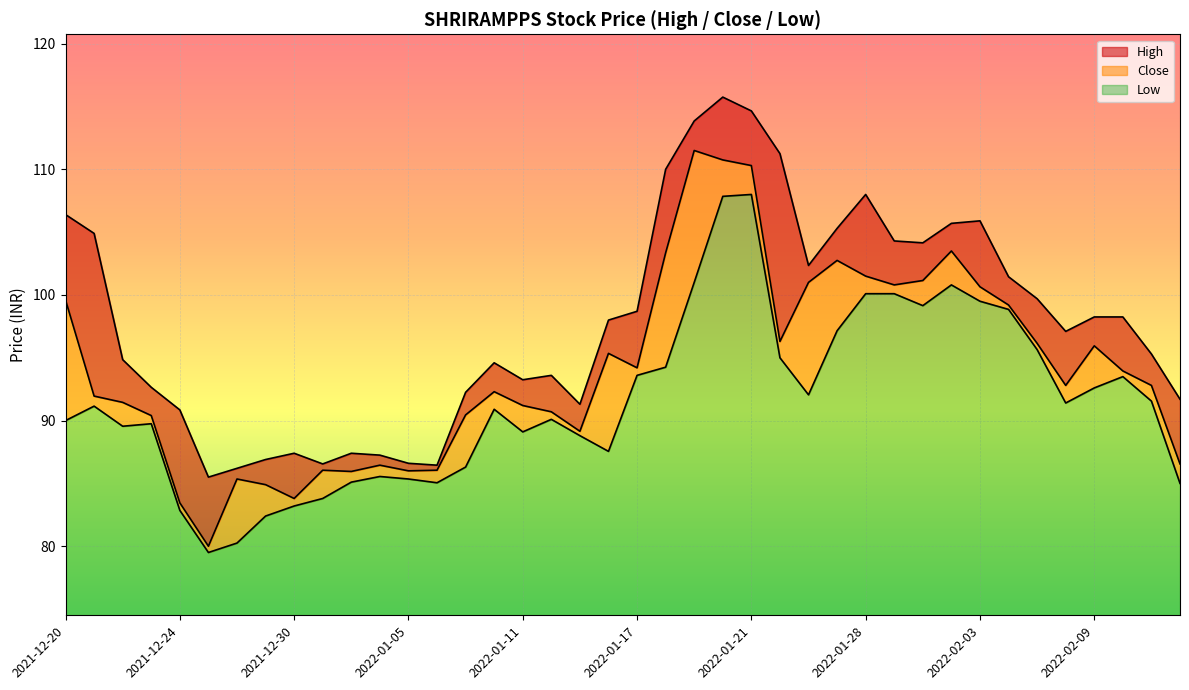

What is the value of the High point at the 6th from the left?

85.5